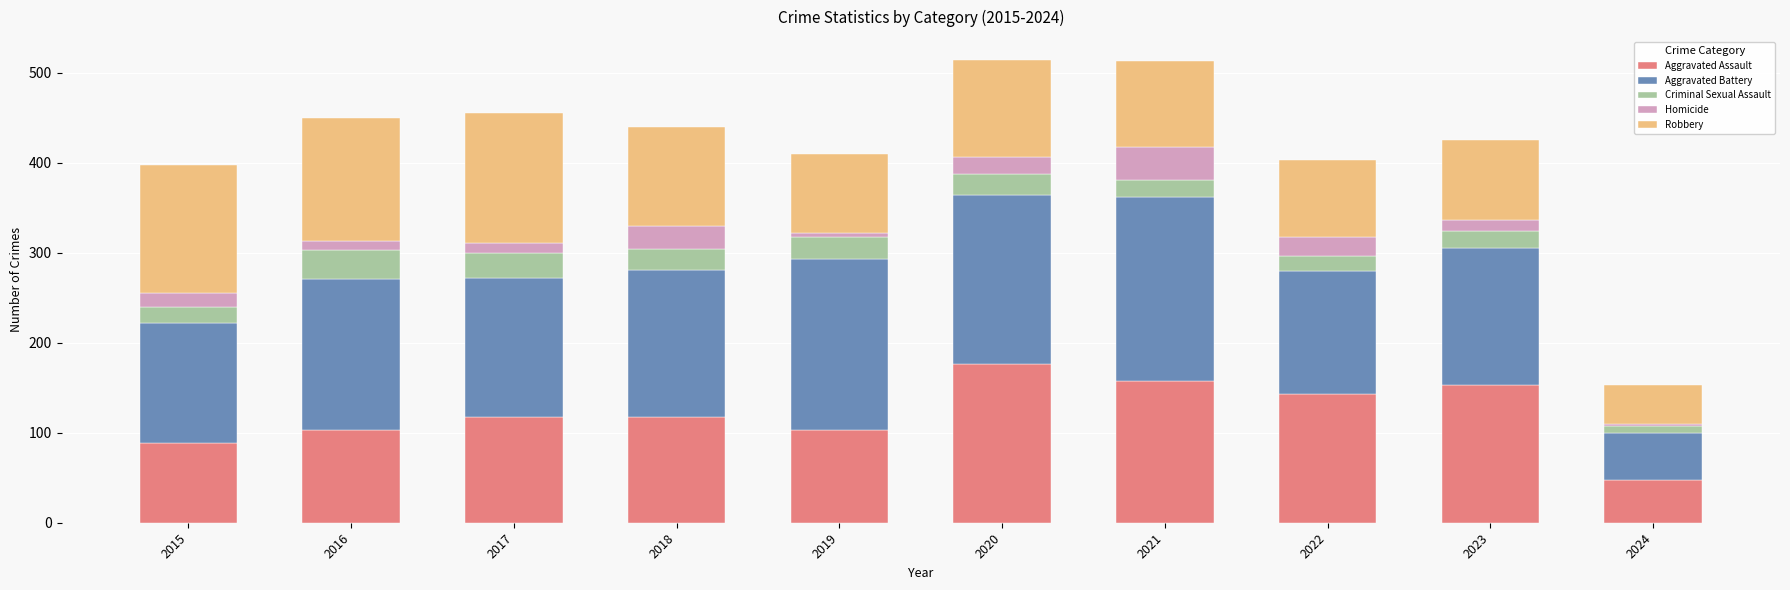

The Aggravated Assault series shows 118 at 2017. True or false?

True